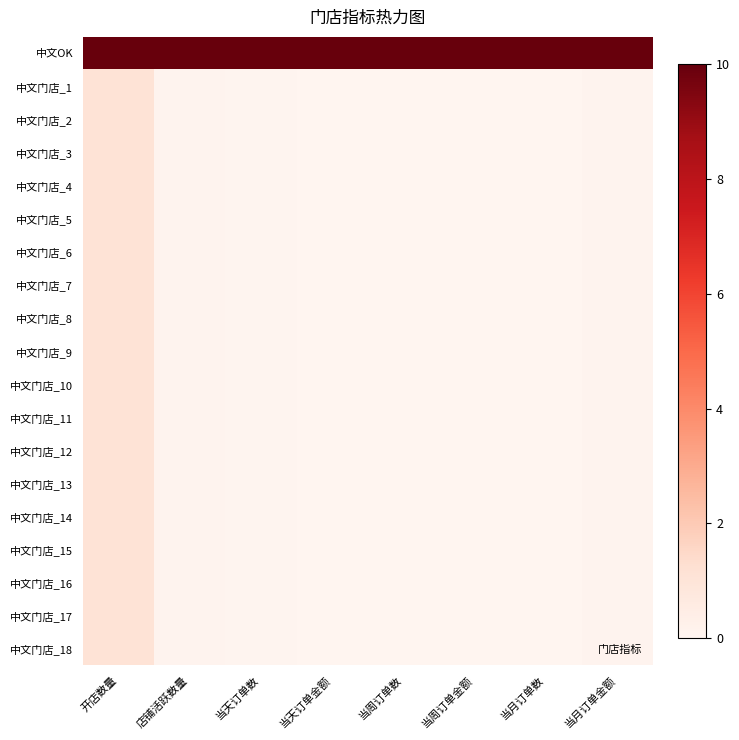

Reading left to right, list all the values displayed in this chart.

中文OK: 开店数量=10.0	店铺活跃数量=10.0	当天订单数=10.0	当天订单金额=10.0	当周订单数=10.0	当周订单金额=10.0	当月订单数=10.0	当月订单金额=10.0
中文门店_1: 开店数量=1.1	店铺活跃数量=0.1	当天订单数=0.1	当天订单金额=0.0	当周订单数=0.0	当周订单金额=0.0	当月订单数=0.0	当月订单金额=0.1
中文门店_2: 开店数量=1.1	店铺活跃数量=0.1	当天订单数=0.1	当天订单金额=0.0	当周订单数=0.0	当周订单金额=0.0	当月订单数=0.0	当月订单金额=0.1
中文门店_3: 开店数量=1.1	店铺活跃数量=0.1	当天订单数=0.1	当天订单金额=0.0	当周订单数=0.0	当周订单金额=0.0	当月订单数=0.0	当月订单金额=0.1
中文门店_4: 开店数量=1.1	店铺活跃数量=0.1	当天订单数=0.1	当天订单金额=0.0	当周订单数=0.0	当周订单金额=0.0	当月订单数=0.0	当月订单金额=0.1
中文门店_5: 开店数量=1.1	店铺活跃数量=0.1	当天订单数=0.1	当天订单金额=0.0	当周订单数=0.0	当周订单金额=0.0	当月订单数=0.0	当月订单金额=0.1
中文门店_6: 开店数量=1.1	店铺活跃数量=0.1	当天订单数=0.1	当天订单金额=0.0	当周订单数=0.0	当周订单金额=0.0	当月订单数=0.0	当月订单金额=0.1
中文门店_7: 开店数量=1.1	店铺活跃数量=0.1	当天订单数=0.1	当天订单金额=0.0	当周订单数=0.0	当周订单金额=0.0	当月订单数=0.0	当月订单金额=0.1
中文门店_8: 开店数量=1.1	店铺活跃数量=0.1	当天订单数=0.1	当天订单金额=0.0	当周订单数=0.0	当周订单金额=0.0	当月订单数=0.0	当月订单金额=0.1
中文门店_9: 开店数量=1.1	店铺活跃数量=0.1	当天订单数=0.1	当天订单金额=0.0	当周订单数=0.0	当周订单金额=0.0	当月订单数=0.0	当月订单金额=0.1
中文门店_10: 开店数量=1.1	店铺活跃数量=0.1	当天订单数=0.1	当天订单金额=0.0	当周订单数=0.0	当周订单金额=0.0	当月订单数=0.0	当月订单金额=0.1
中文门店_11: 开店数量=1.1	店铺活跃数量=0.1	当天订单数=0.1	当天订单金额=0.0	当周订单数=0.0	当周订单金额=0.0	当月订单数=0.0	当月订单金额=0.1
中文门店_12: 开店数量=1.1	店铺活跃数量=0.1	当天订单数=0.1	当天订单金额=0.0	当周订单数=0.0	当周订单金额=0.0	当月订单数=0.0	当月订单金额=0.1
中文门店_13: 开店数量=1.1	店铺活跃数量=0.1	当天订单数=0.1	当天订单金额=0.0	当周订单数=0.0	当周订单金额=0.0	当月订单数=0.0	当月订单金额=0.1
中文门店_14: 开店数量=1.1	店铺活跃数量=0.1	当天订单数=0.1	当天订单金额=0.0	当周订单数=0.0	当周订单金额=0.0	当月订单数=0.0	当月订单金额=0.1
中文门店_15: 开店数量=1.1	店铺活跃数量=0.1	当天订单数=0.1	当天订单金额=0.0	当周订单数=0.0	当周订单金额=0.0	当月订单数=0.0	当月订单金额=0.1
中文门店_16: 开店数量=1.1	店铺活跃数量=0.1	当天订单数=0.1	当天订单金额=0.0	当周订单数=0.0	当周订单金额=0.0	当月订单数=0.0	当月订单金额=0.1
中文门店_17: 开店数量=1.1	店铺活跃数量=0.1	当天订单数=0.1	当天订单金额=0.0	当周订单数=0.0	当周订单金额=0.0	当月订单数=0.0	当月订单金额=0.1
中文门店_18: 开店数量=1.1	店铺活跃数量=0.1	当天订单数=0.1	当天订单金额=0.0	当周订单数=0.0	当周订单金额=0.0	当月订单数=0.0	当月订单金额=0.1